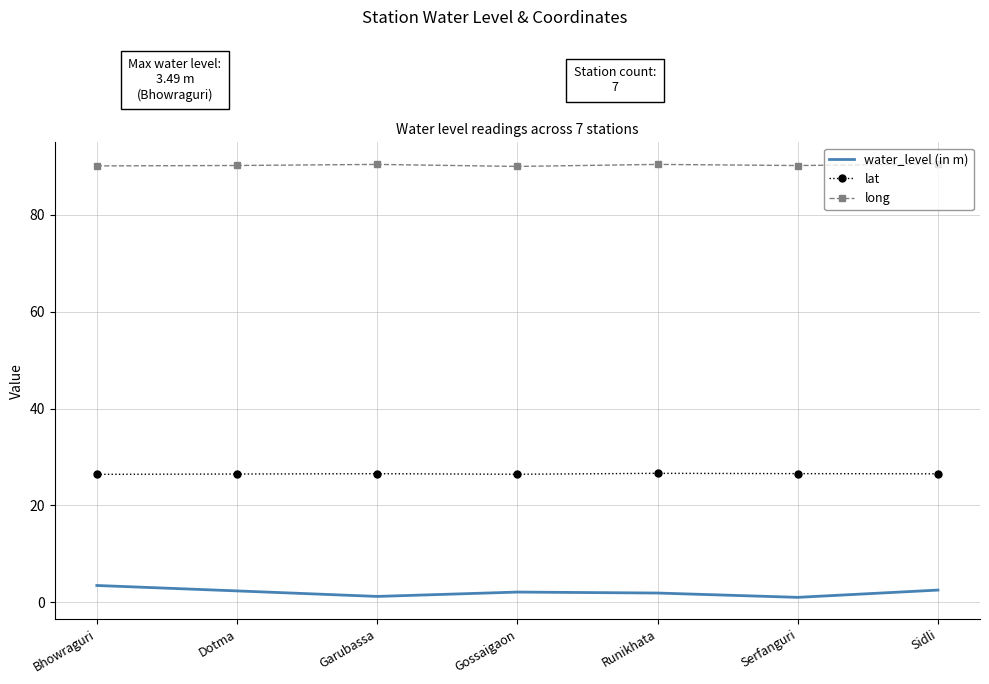

At which category does water_level (in m) reach its first local valley?

Garubassa